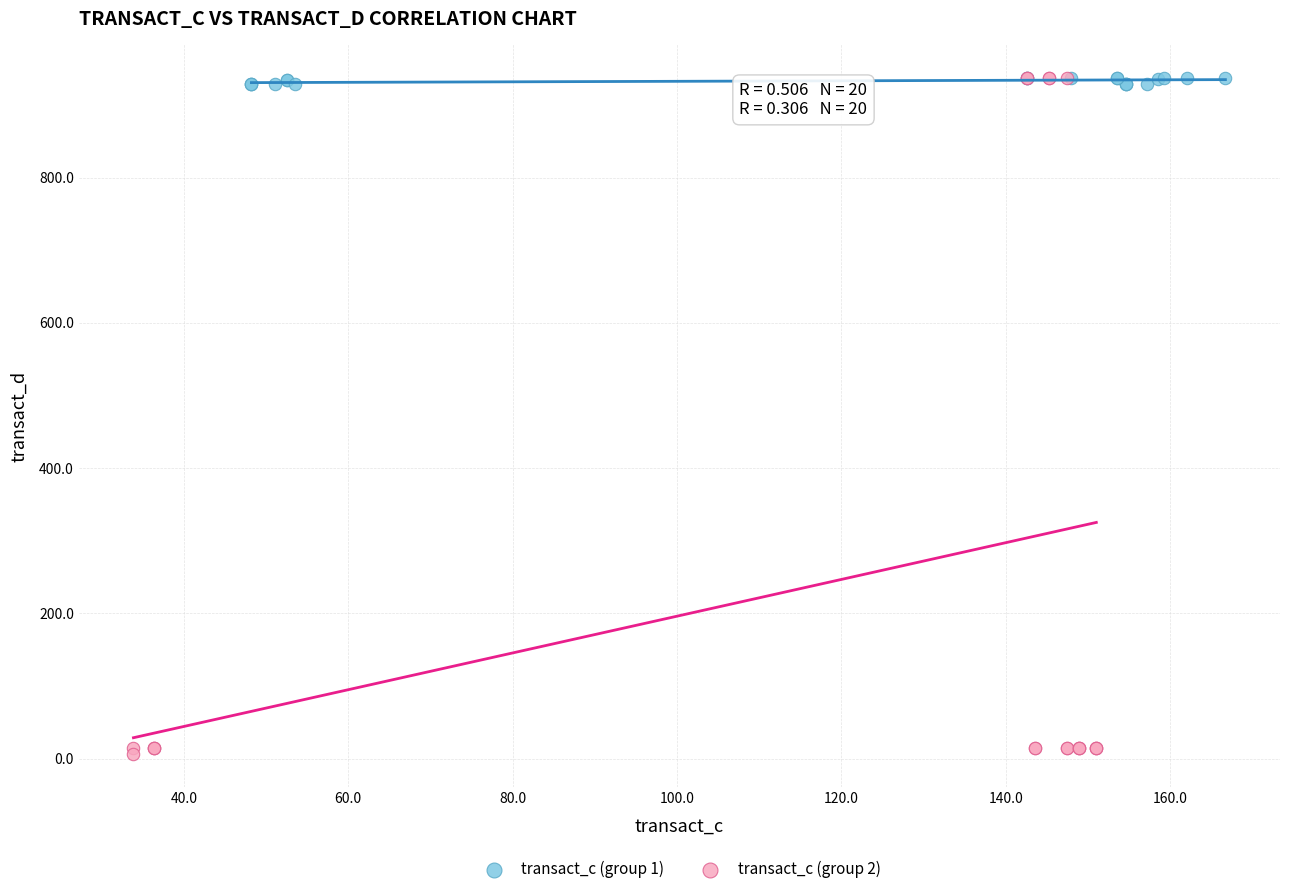

Which series contains the lowest Y value?

transact_c (group 2)